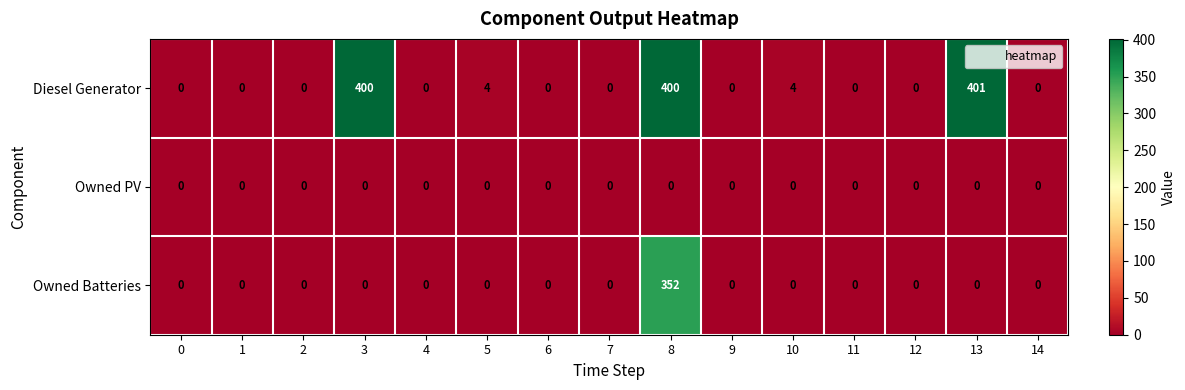

True or false: Owned Batteries has a value of 0 at 6.

True